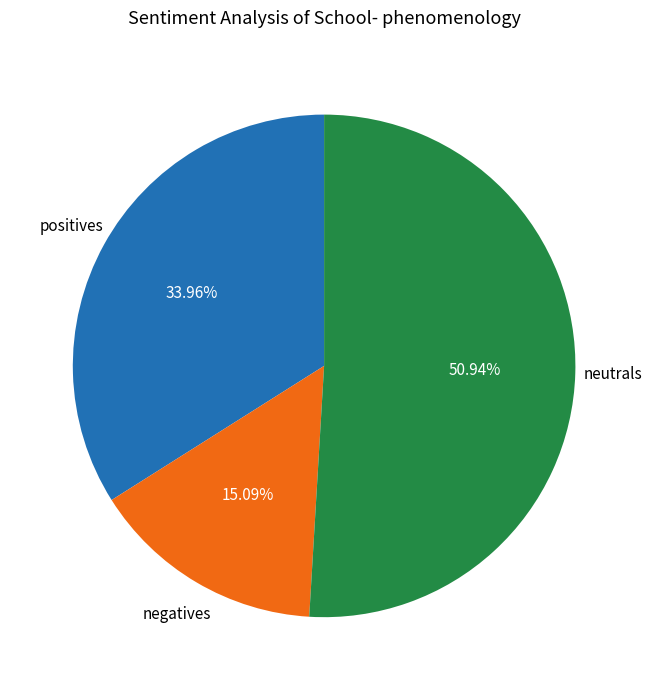

How many slices are in this pie chart?

3